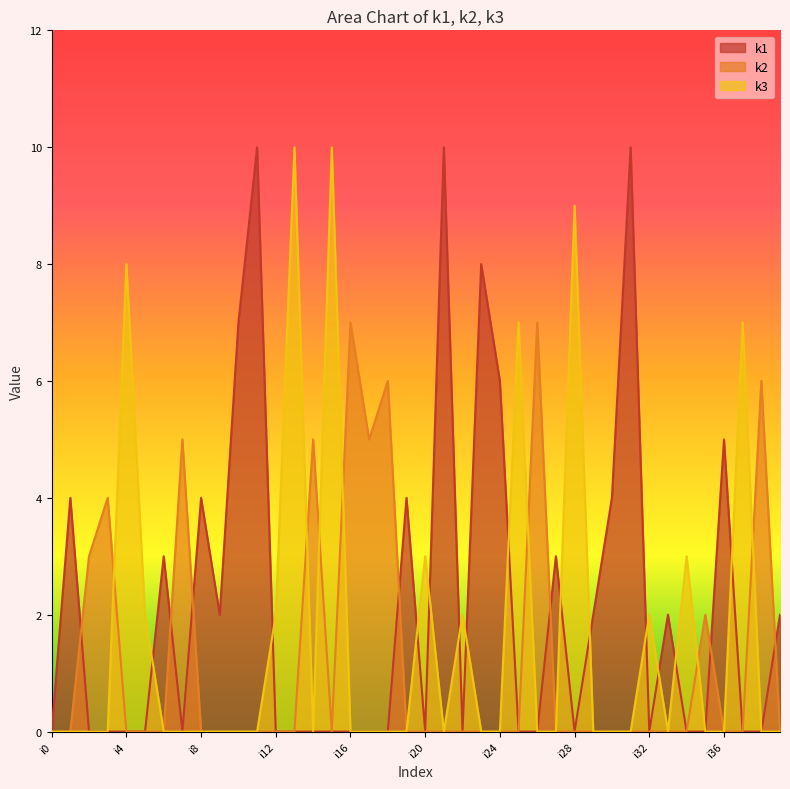

Rank the series by their average value, from lowest to highest.

k2, k3, k1